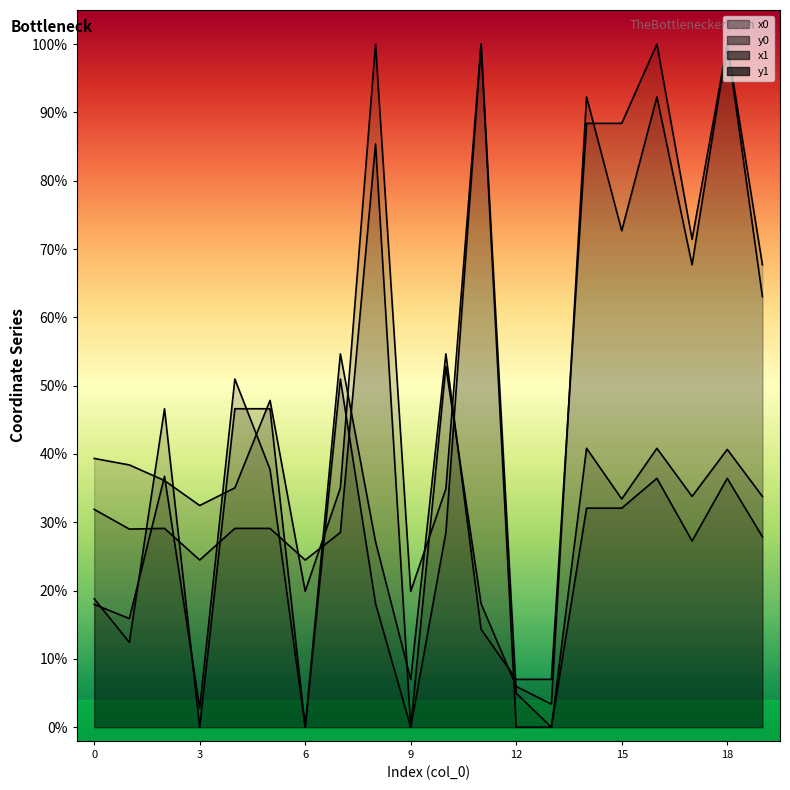

Which series has the largest total across all categories?

y0